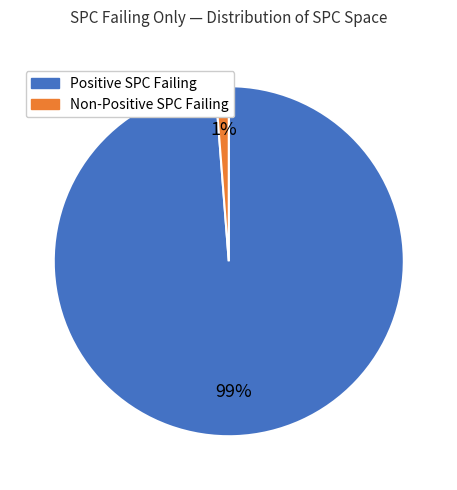

To the nearest percent, what percentage of the pie is Positive SPC Failing?

99%